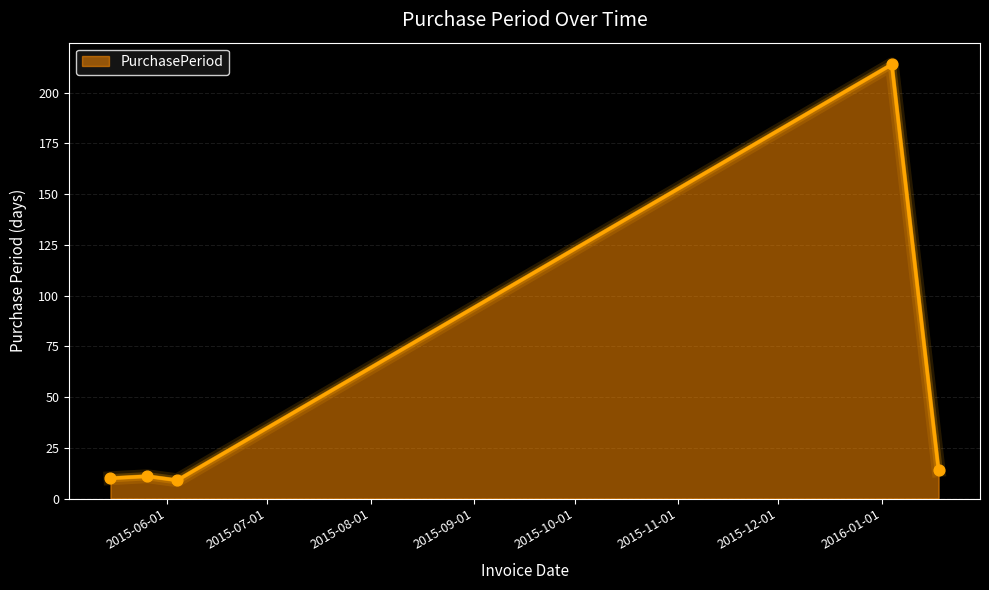

What is the difference between the maximum and second lowest values?

204